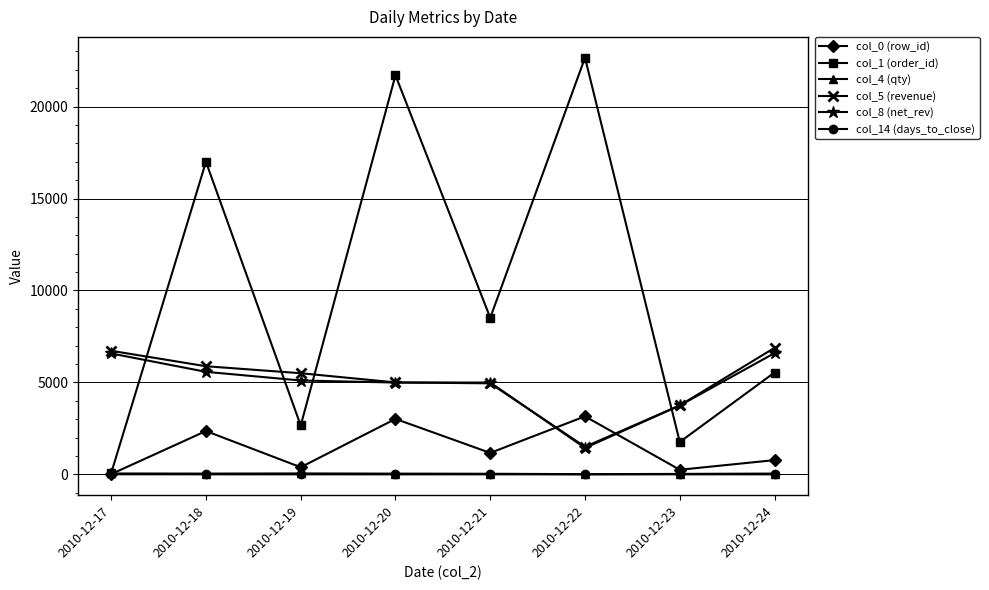

What are all the series names shown in the legend?

col_0 (row_id), col_1 (order_id), col_4 (qty), col_5 (revenue), col_8 (net_rev), col_14 (days_to_close)